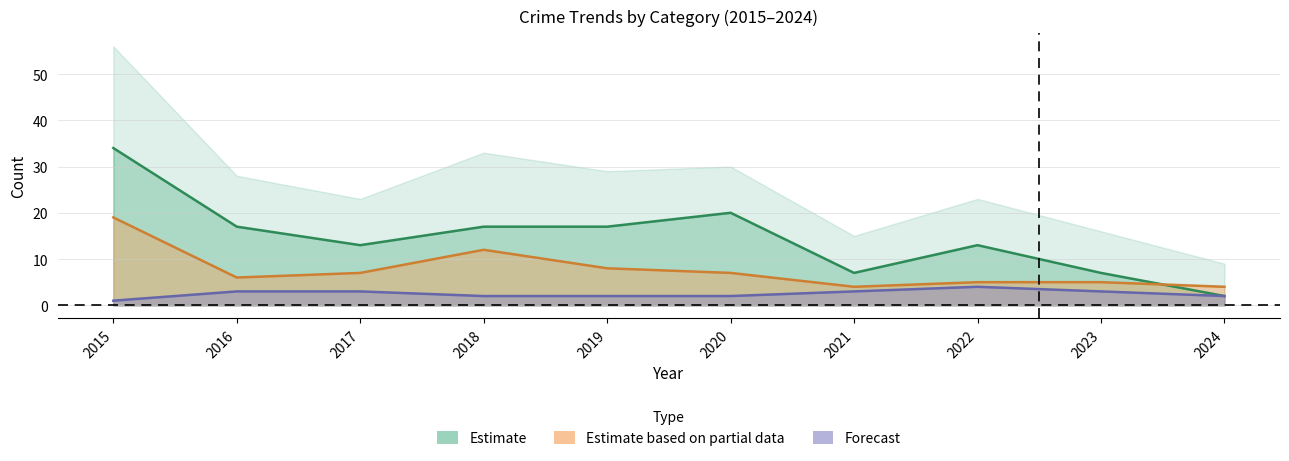

Which series has the widest spread of values?

Theft